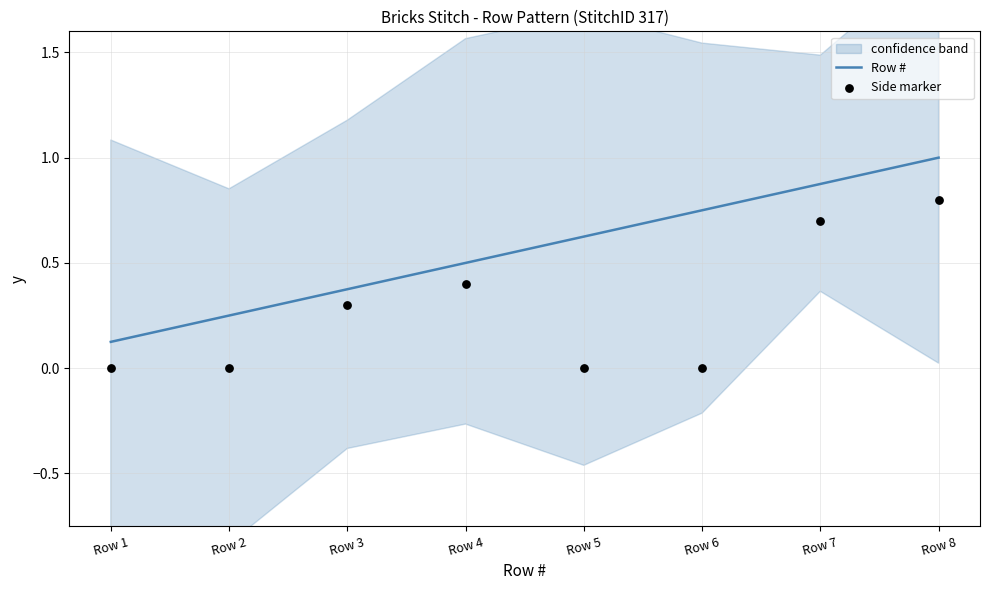

What are all the series names shown in the legend?

Row #, Side marker